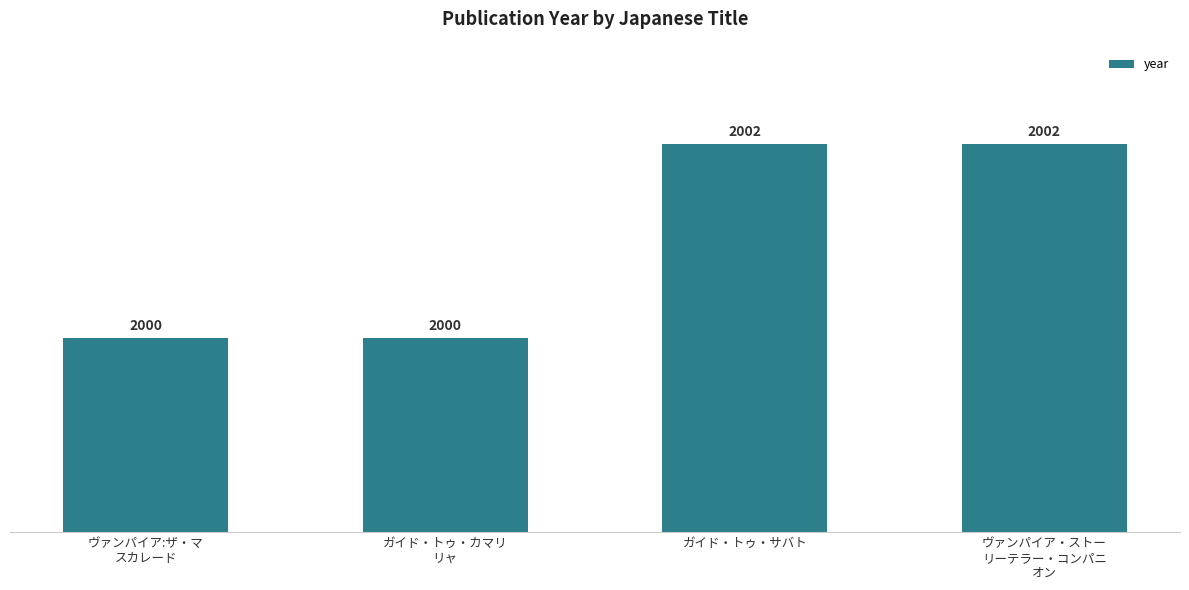

Between ヴァンパイア・ストー
リーテラー・コンパニ
オン and ヴァンパイア:ザ・マ
スカレード, which is larger?

ヴァンパイア・ストー
リーテラー・コンパニ
オン